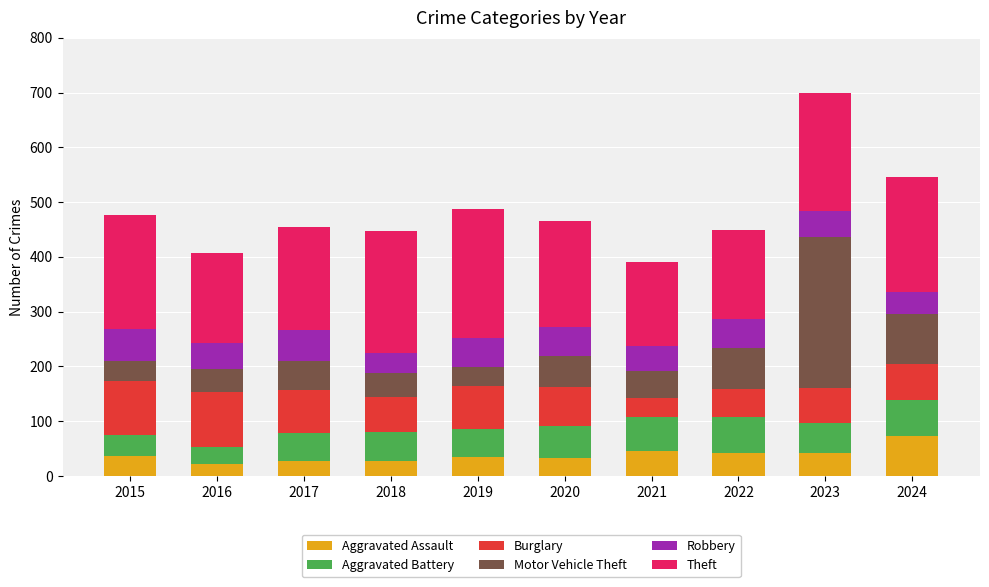

What value does the Aggravated Assault series have at 2016?

21